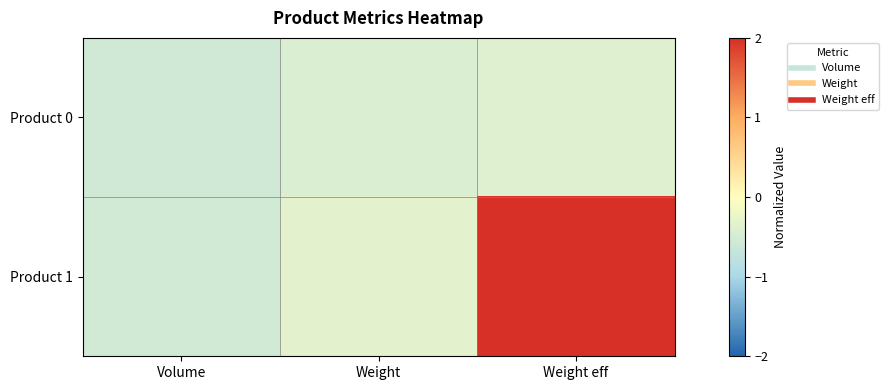

Reading left to right, list all the values displayed in this chart.

Product 0: Volume=-0.6	Weight=-0.4	Weight eff=-0.4
Product 1: Volume=-0.5	Weight=-0.3	Weight eff=2.2